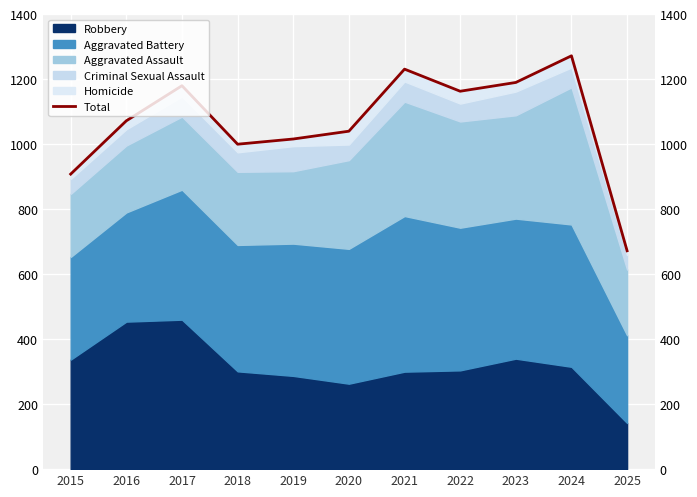

Which label corresponds to the smallest value in the chart?

2025